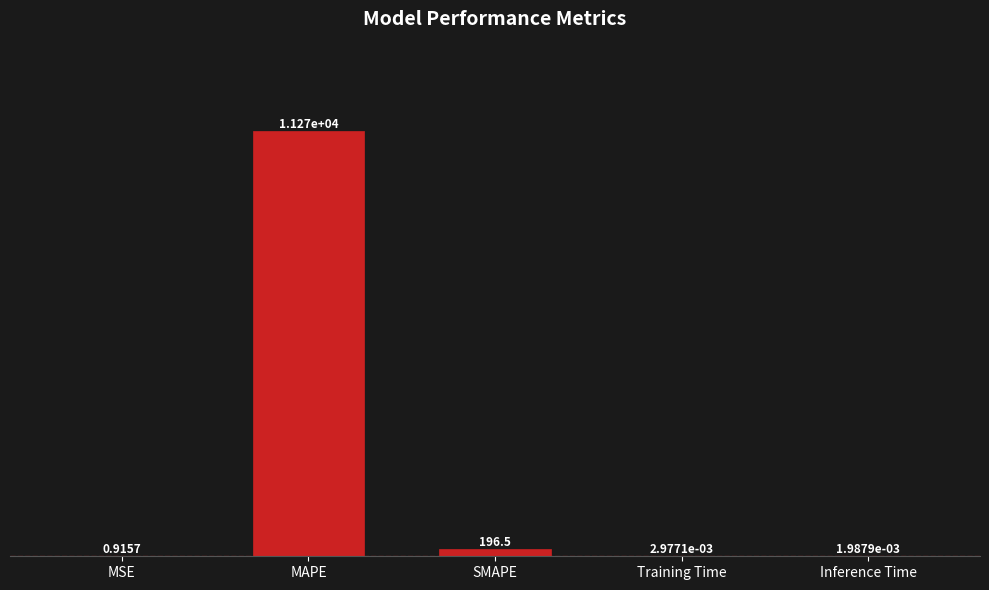

What is the sum of all values?

11468.2